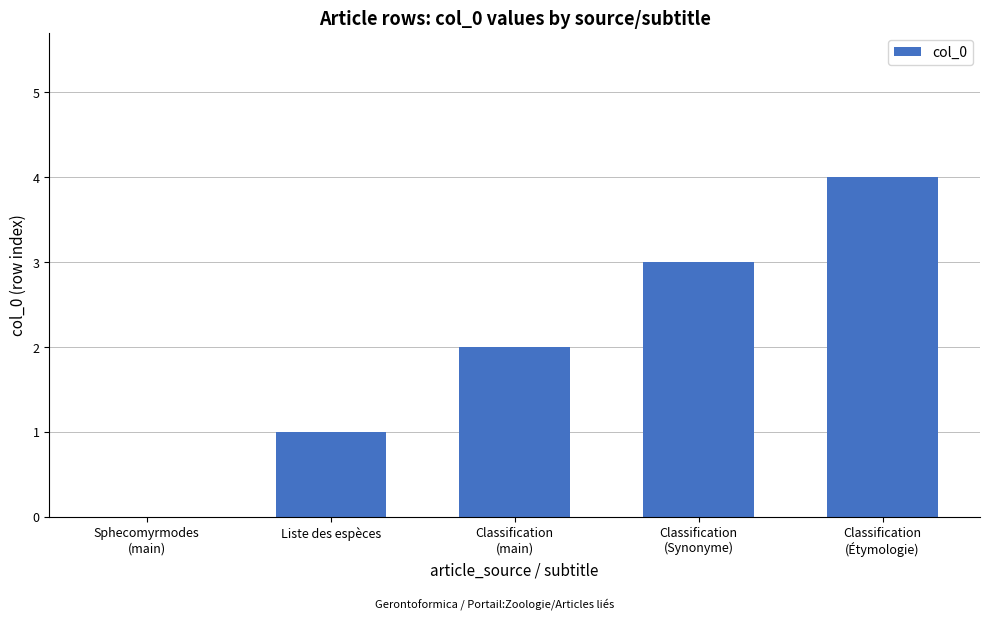

What is the sum of all values?

10